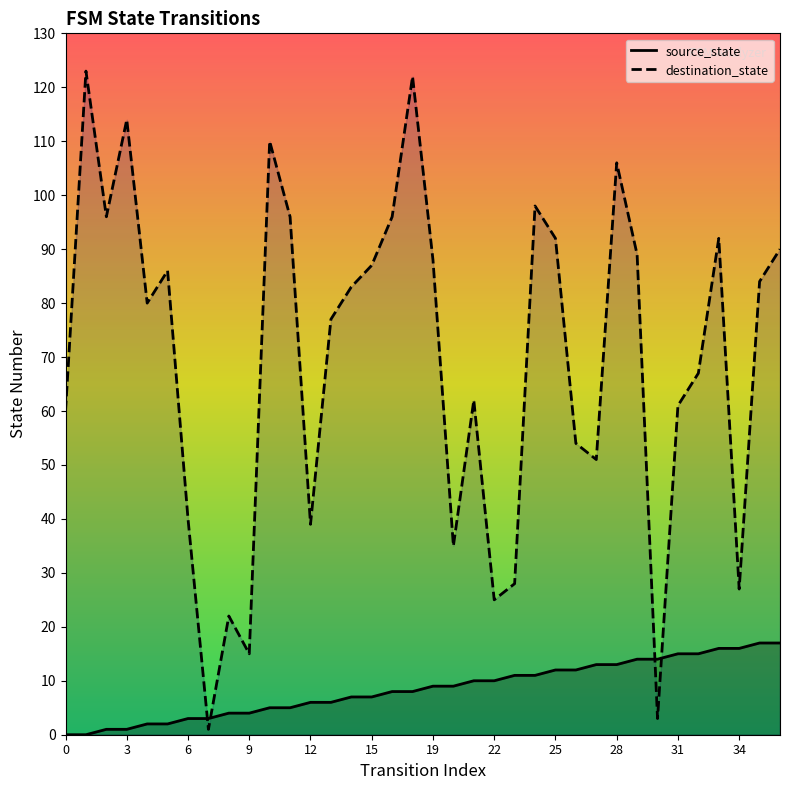

What are all the series names shown in the legend?

source_state, destination_state